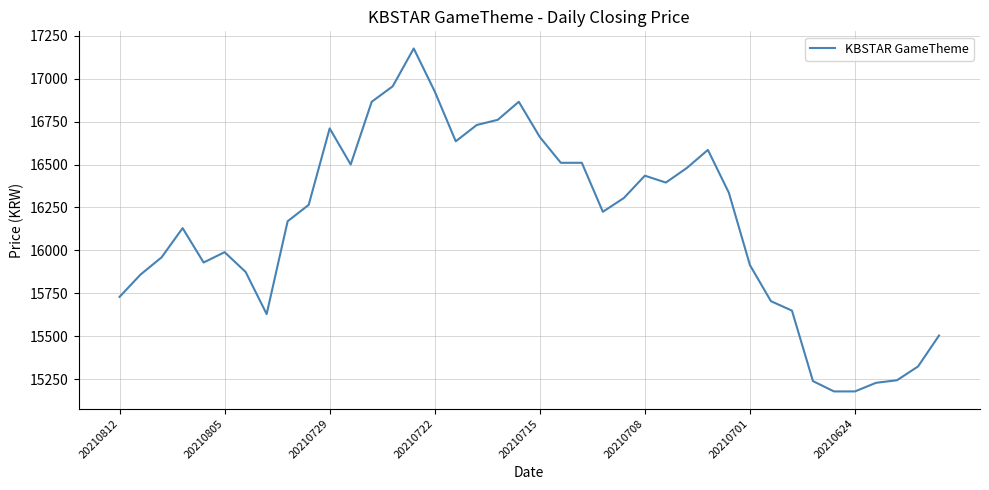

What is the smallest value displayed?

15180